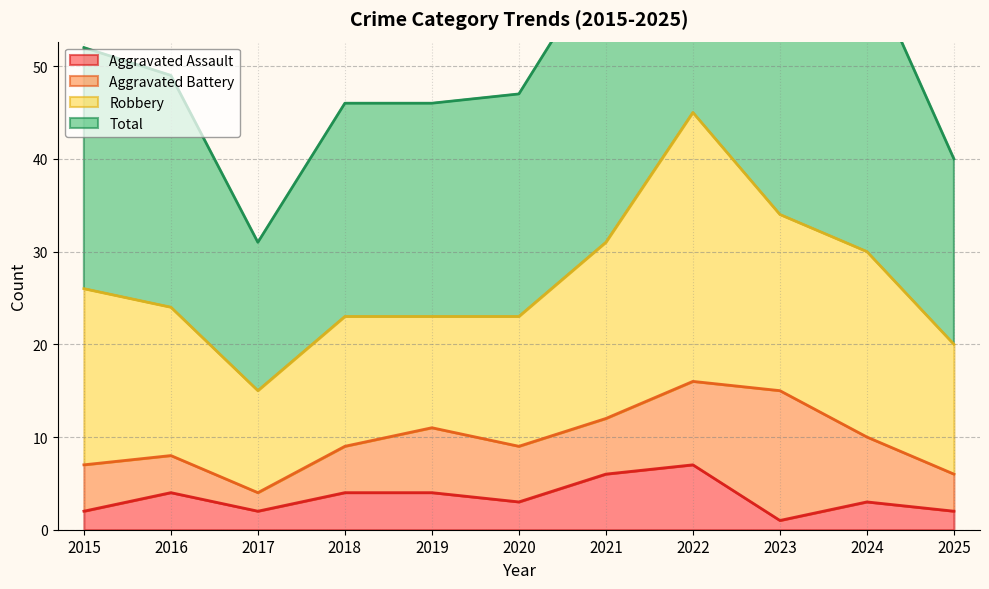

What is the difference between the maximum and minimum values in the Total series?

61